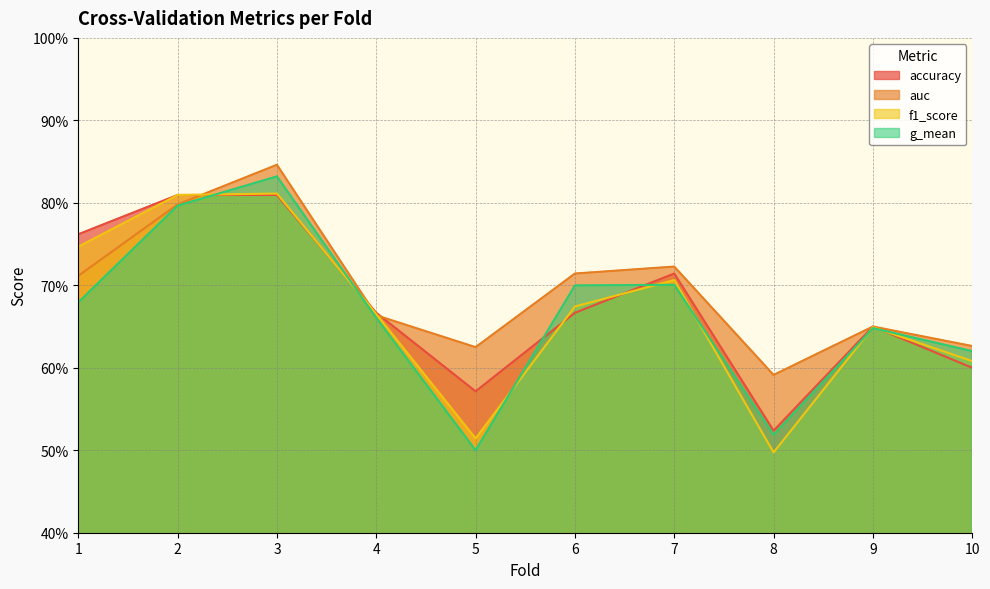

What is the difference between the second highest and second lowest values in the auc series?

0.2